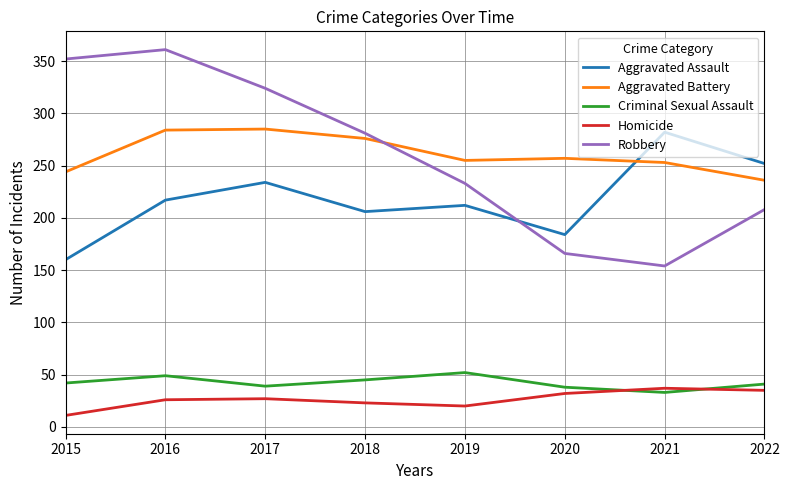

What is the greatest value displayed?

361